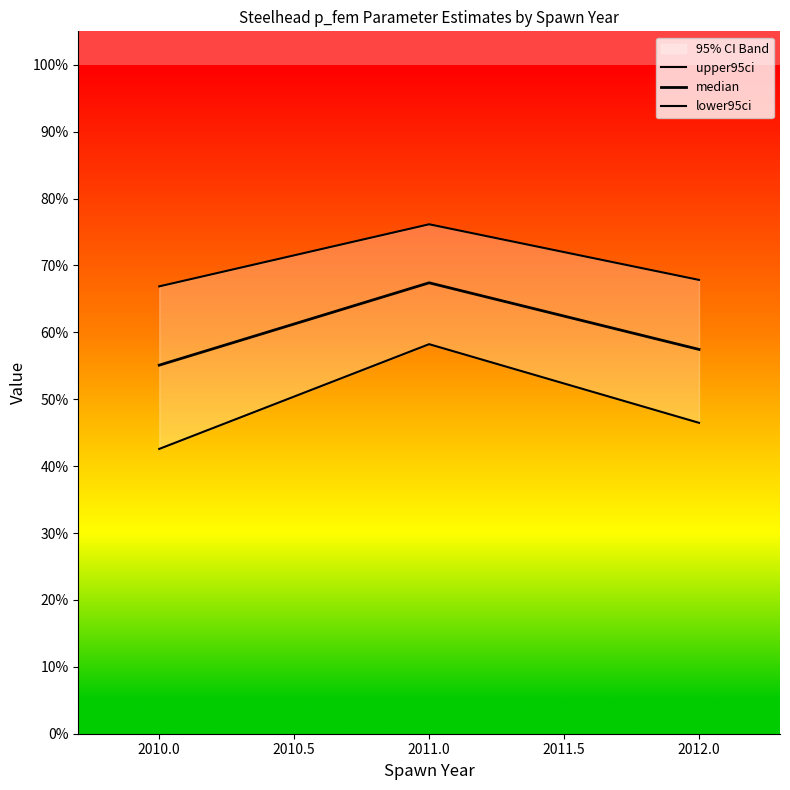

Reading left to right, list all the values displayed in this chart.

upper95ci: 0.7	0.8	0.7
median: 0.6	0.7	0.6
lower95ci: 0.4	0.6	0.5